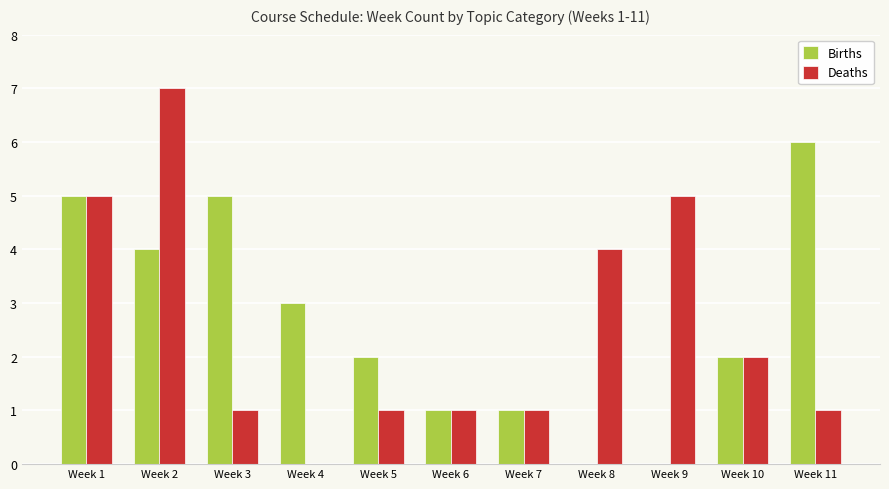

Which series has the largest range (max minus min)?

Deaths